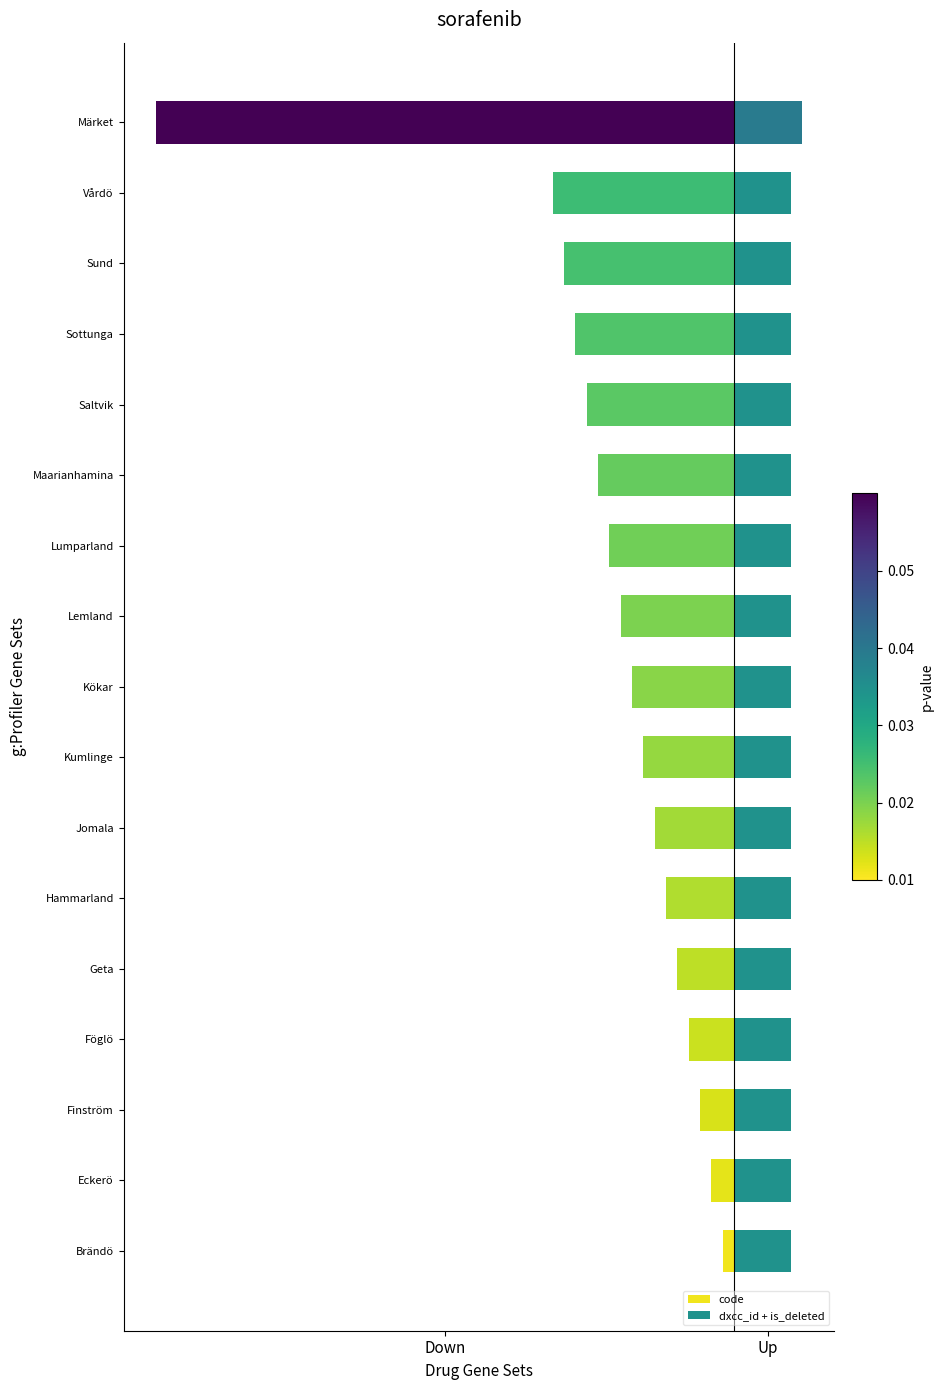

The value of code at Finström is -4. True or false?

False